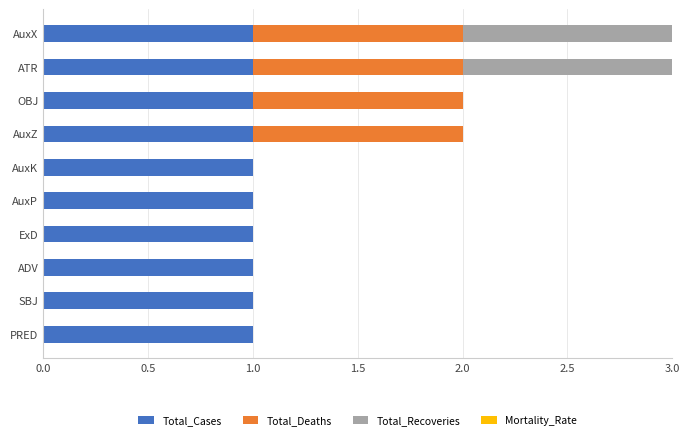

The Total_Cases series shows 1 at ADV. True or false?

True